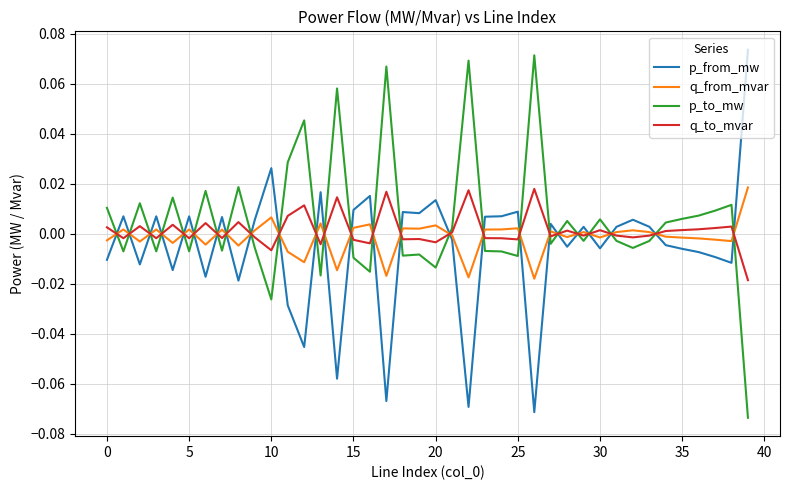

Rank the series by their average value, from highest to lowest.

p_to_mw, q_to_mvar, q_from_mvar, p_from_mw